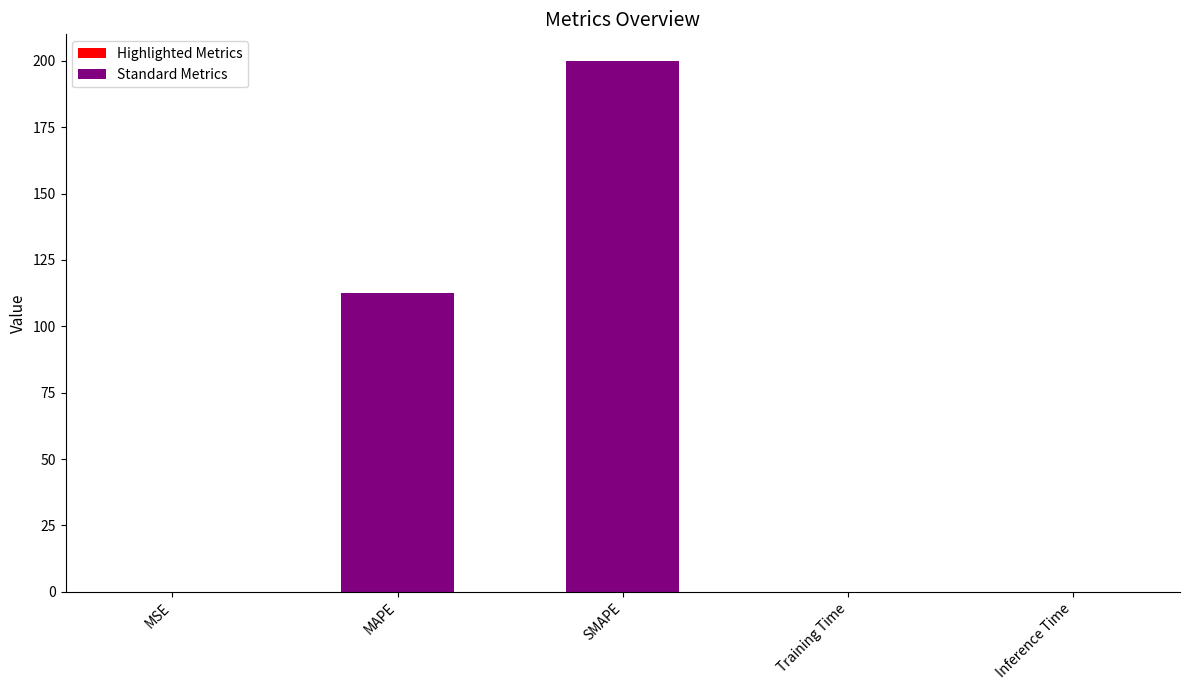

Rank the categories by col_1 value from lowest to highest.

MSE, Inference Time, Training Time, MAPE, SMAPE